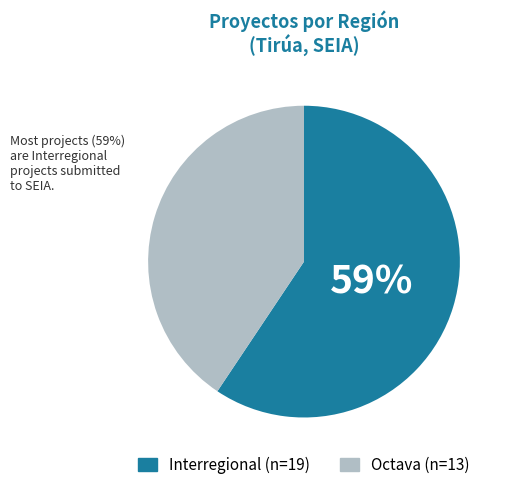

What is the smallest slice in the pie chart?

Octava